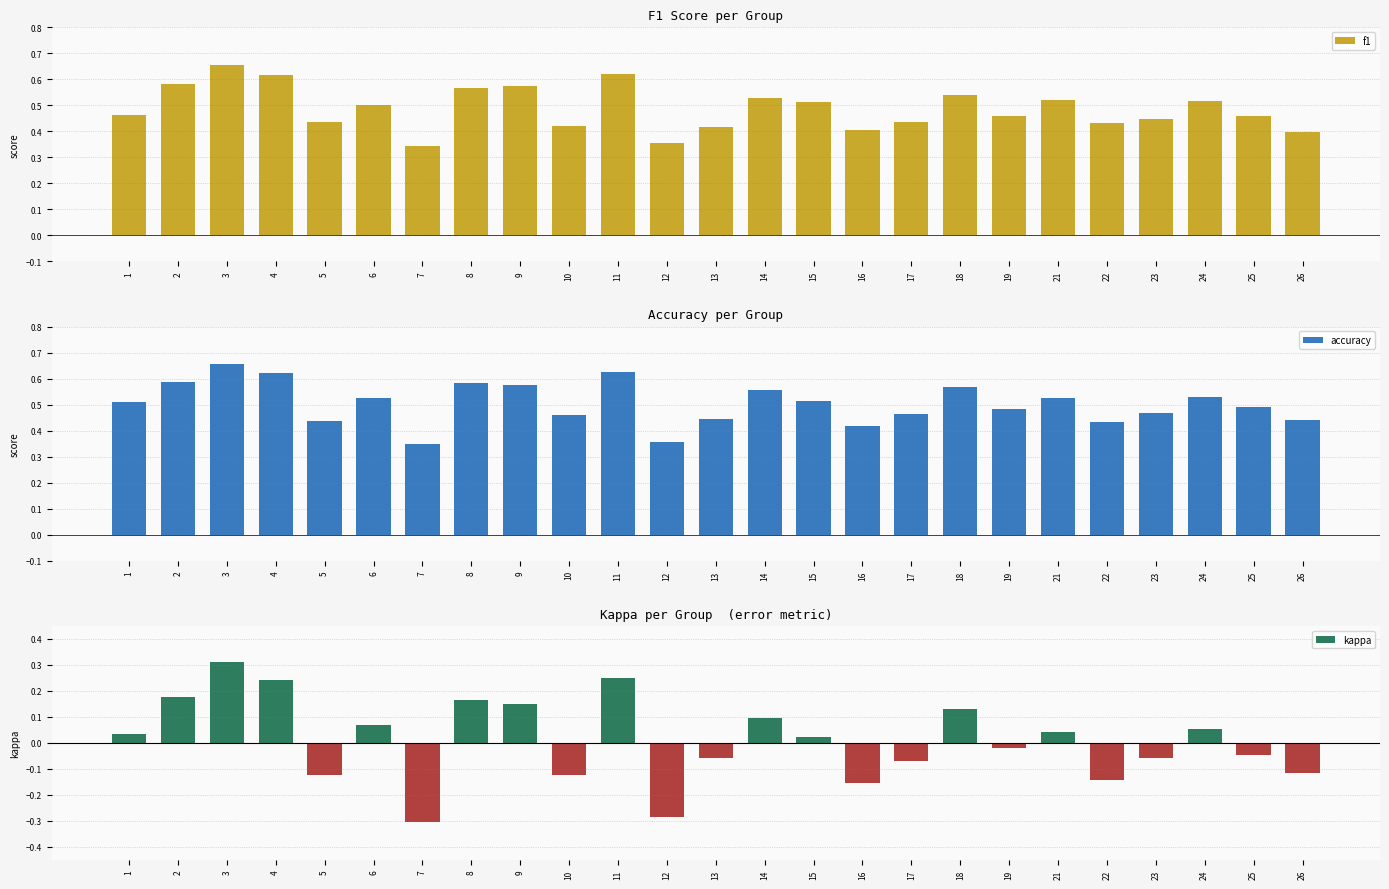

Reading left to right, extract all data points from this chart.

f1: 1=0.5	2=0.6	3=0.7	4=0.6	5=0.4	6=0.5	7=0.3	8=0.6	9=0.6	10=0.4	11=0.6	12=0.4	13=0.4	14=0.5	15=0.5	16=0.4	17=0.4	18=0.5	19=0.5	21=0.5	22=0.4	23=0.4	24=0.5	25=0.5	26=0.4
accuracy: 1=0.5	2=0.6	3=0.7	4=0.6	5=0.4	6=0.5	7=0.3	8=0.6	9=0.6	10=0.5	11=0.6	12=0.4	13=0.4	14=0.6	15=0.5	16=0.4	17=0.5	18=0.6	19=0.5	21=0.5	22=0.4	23=0.5	24=0.5	25=0.5	26=0.4
kappa: 1=0.0	2=0.2	3=0.3	4=0.2	5=-0.1	6=0.1	7=-0.3	8=0.2	9=0.1	10=-0.1	11=0.2	12=-0.3	13=-0.1	14=0.1	15=0.0	16=-0.2	17=-0.1	18=0.1	19=-0.0	21=0.0	22=-0.1	23=-0.1	24=0.1	25=-0.0	26=-0.1